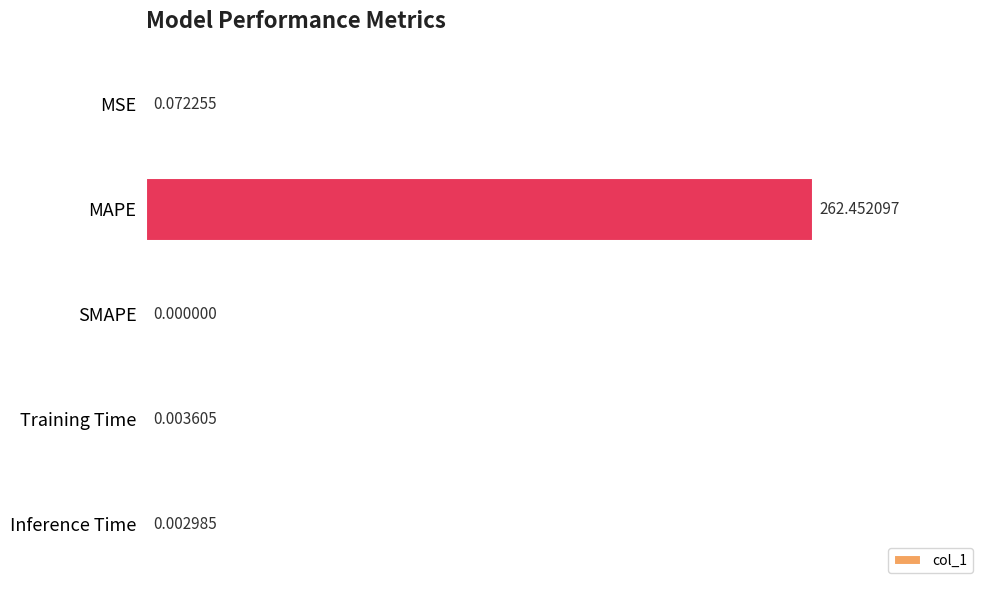

Where is the data nearest to the value 131?

MSE